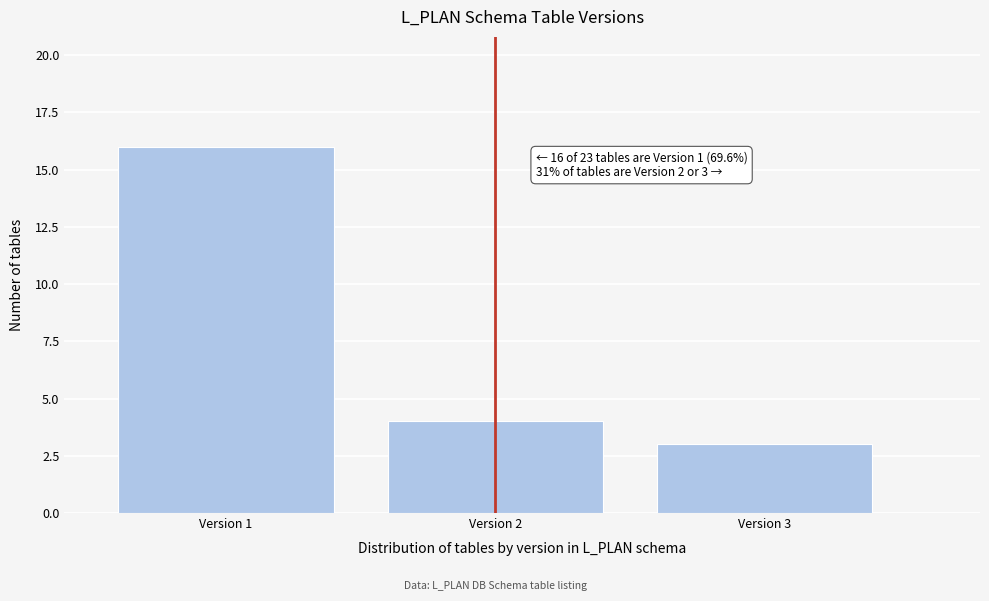

Reading left to right, list all the values displayed in this chart.

Version 1=16	Version 2=4	Version 3=3